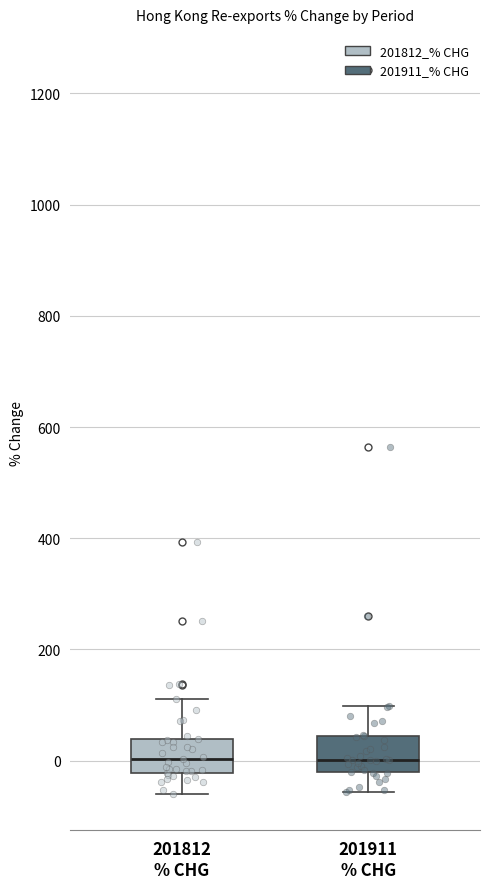

Reading left to right, transcribe this box plot: for each box, give where its median line is, the range the box spans, and where its two whiskers end, as read against the y-axis. The values are not printed on the chart, so give them approximately, as read against the axis.

201812 % CHG: median 0, box -20 to 40, whiskers -60 to 120
201911 % CHG: median 0, box -20 to 40, whiskers -60 to 100